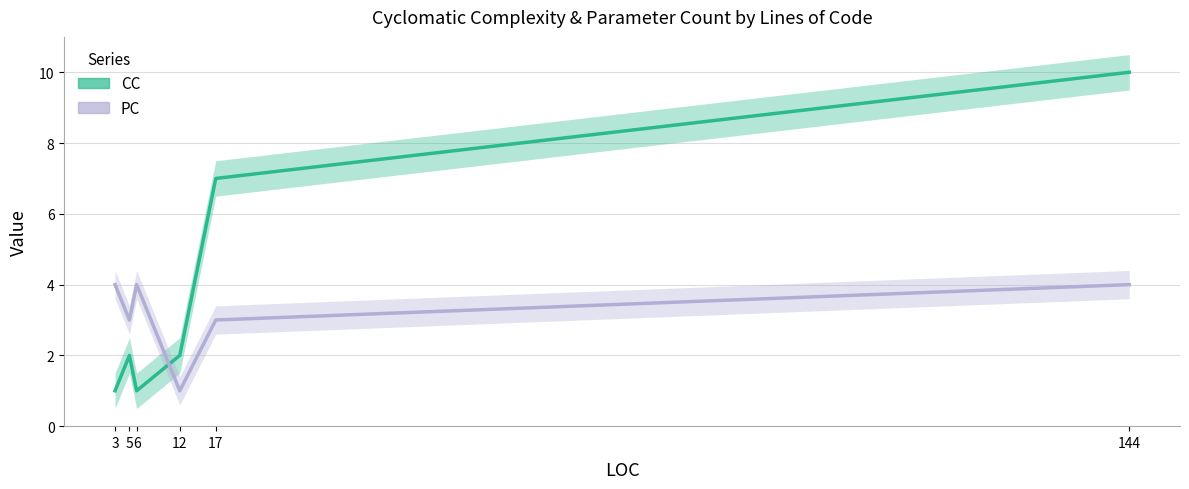

Is it true that CC equals 2 at 3?

False